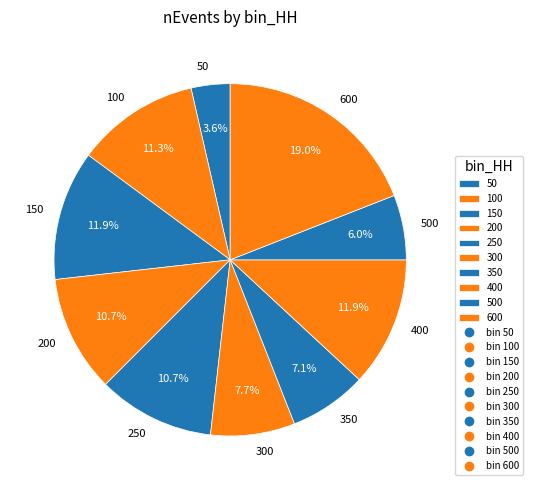

Which category has the biggest portion of the pie?

600